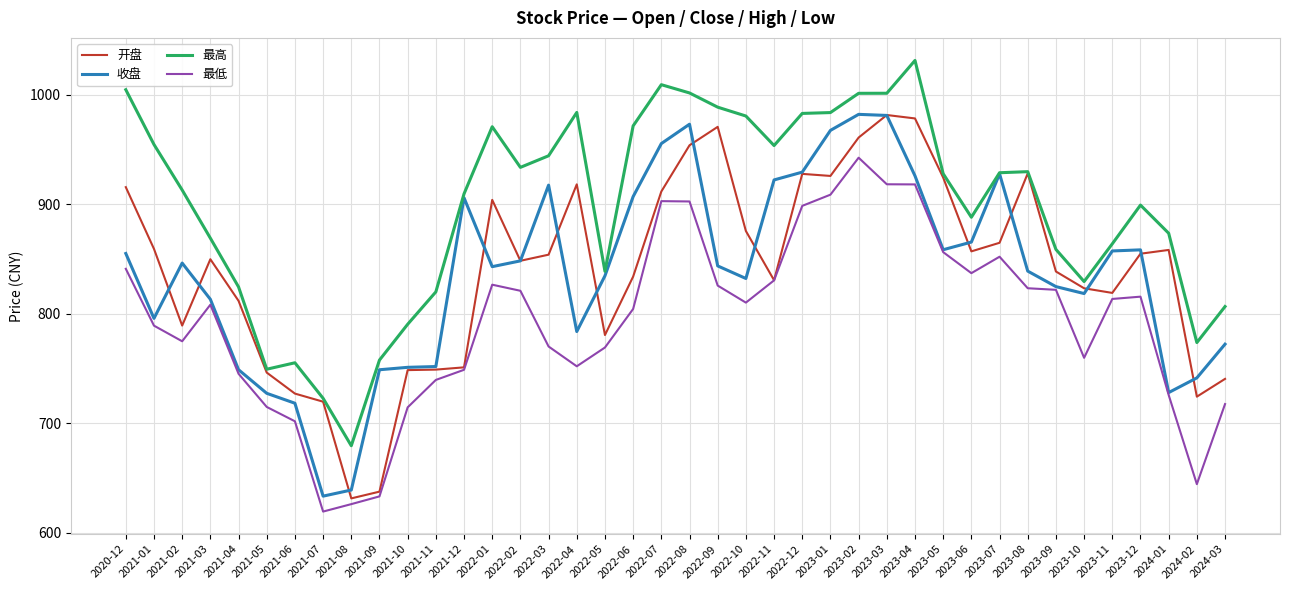

Where is the first local minimum for 收盘?

2021-01